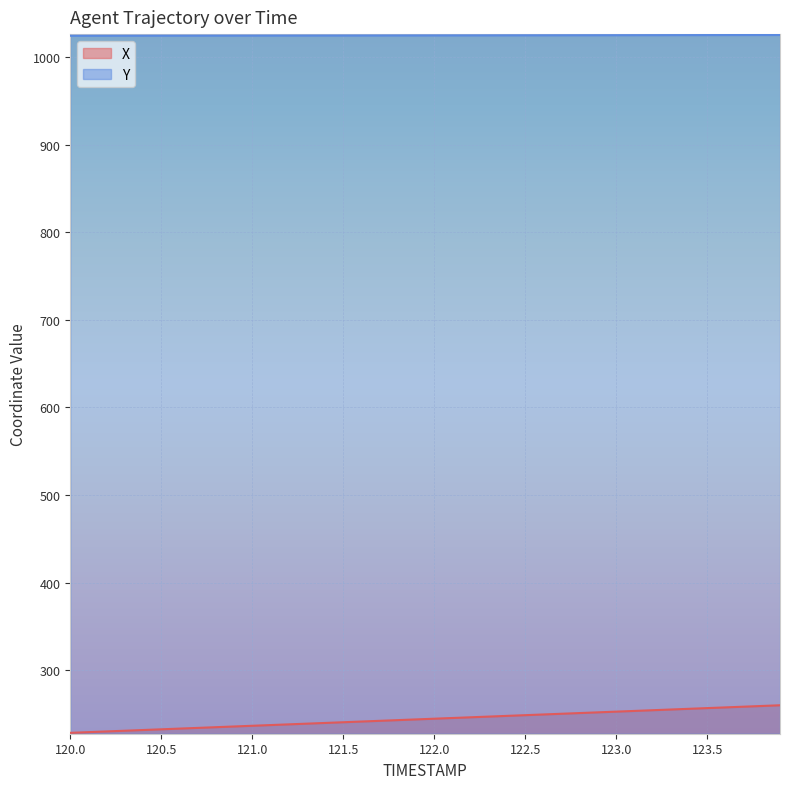

Between 120.2 and 121.2, which is larger?

121.2